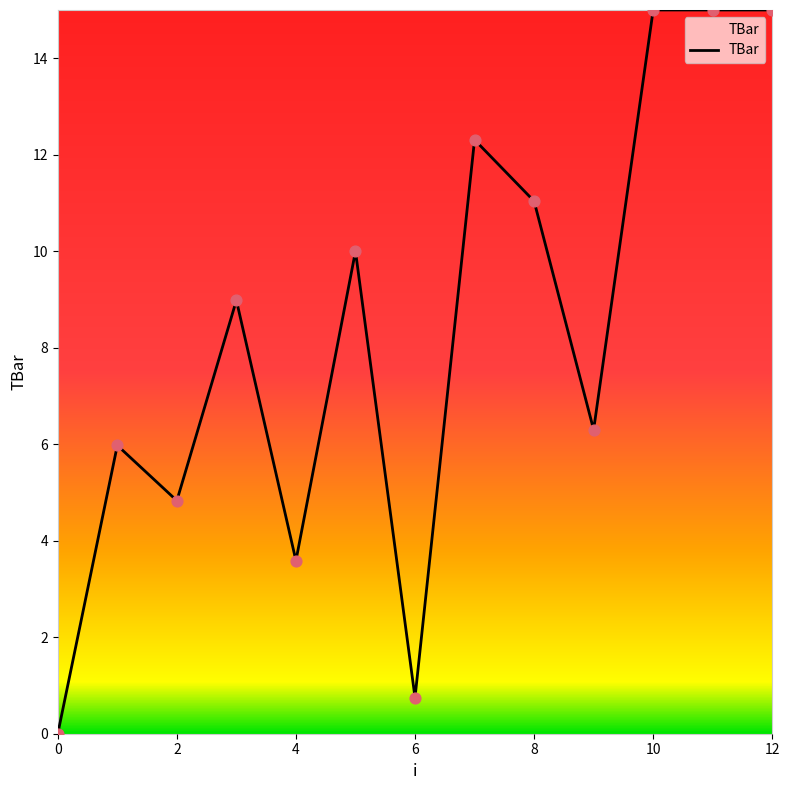

What is the maximum value shown in the chart?

15.0